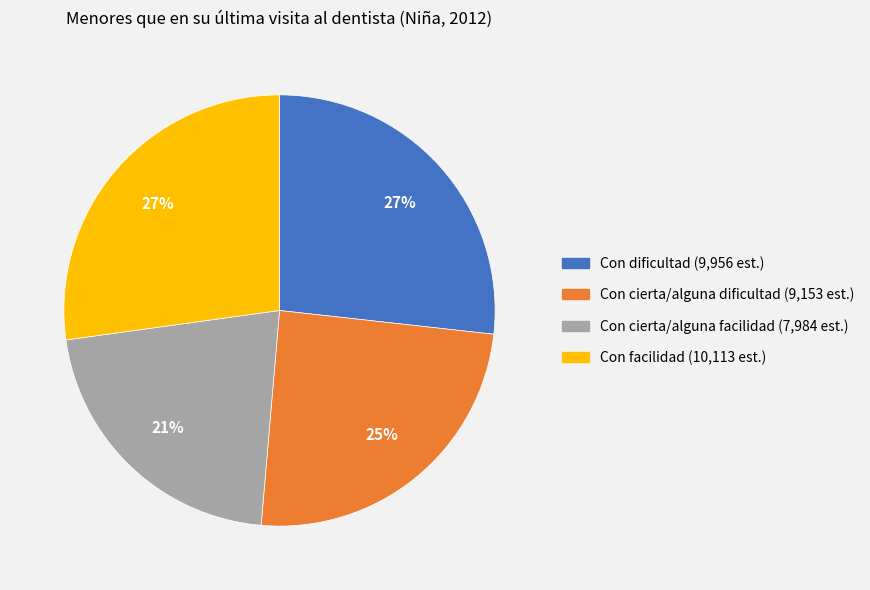

The Con facilidad slice represents 16% of the pie. True or false?

False